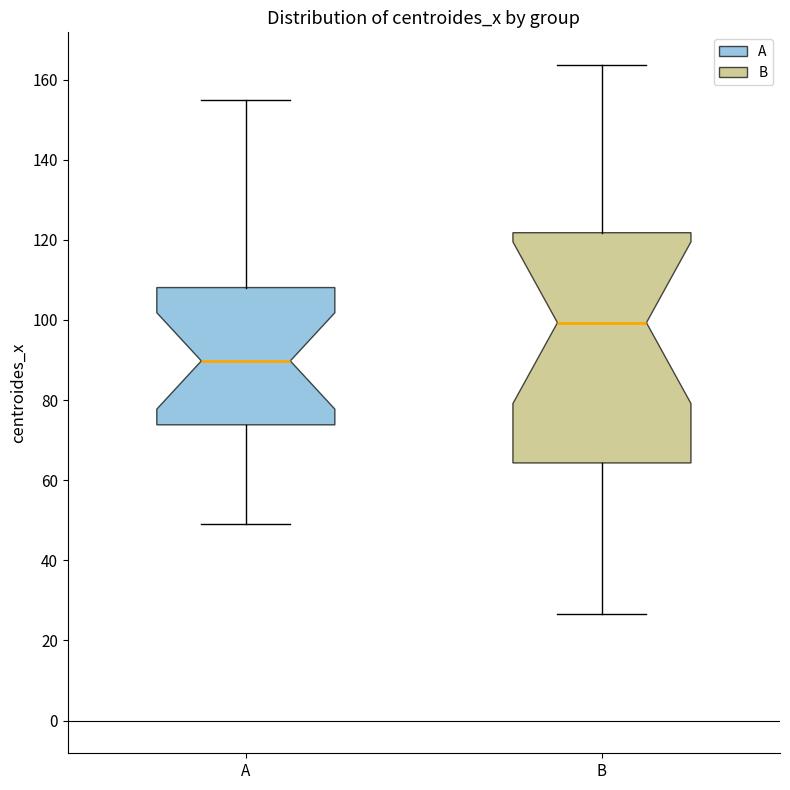

Which box's median line is the highest?

B